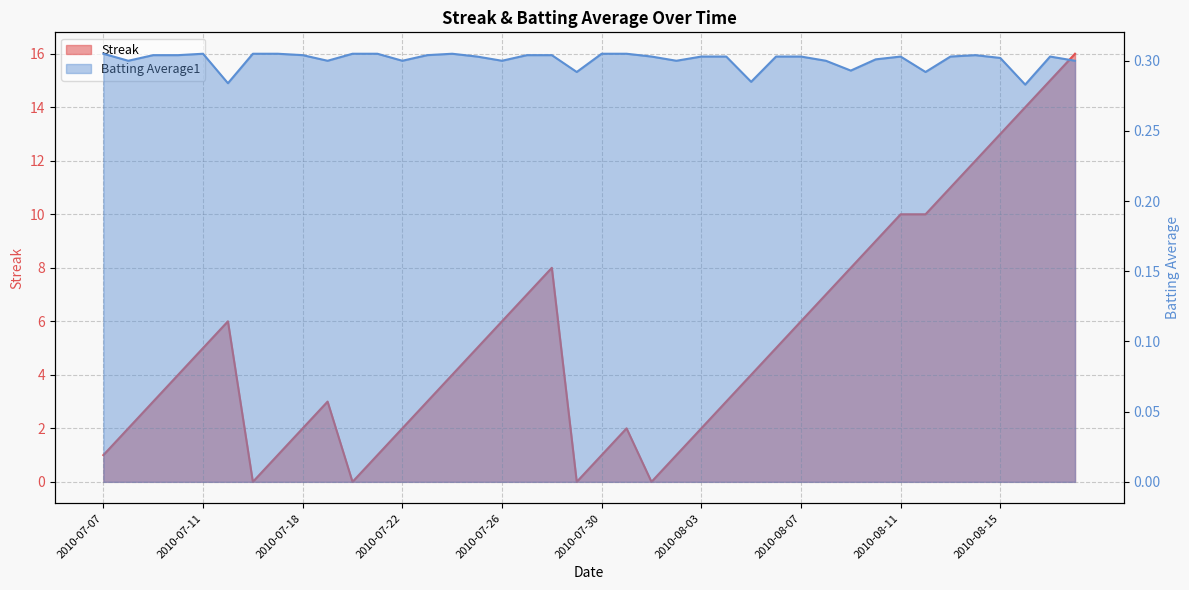

List the series in order of their overall mean, lowest first.

Batting Average1, Streak